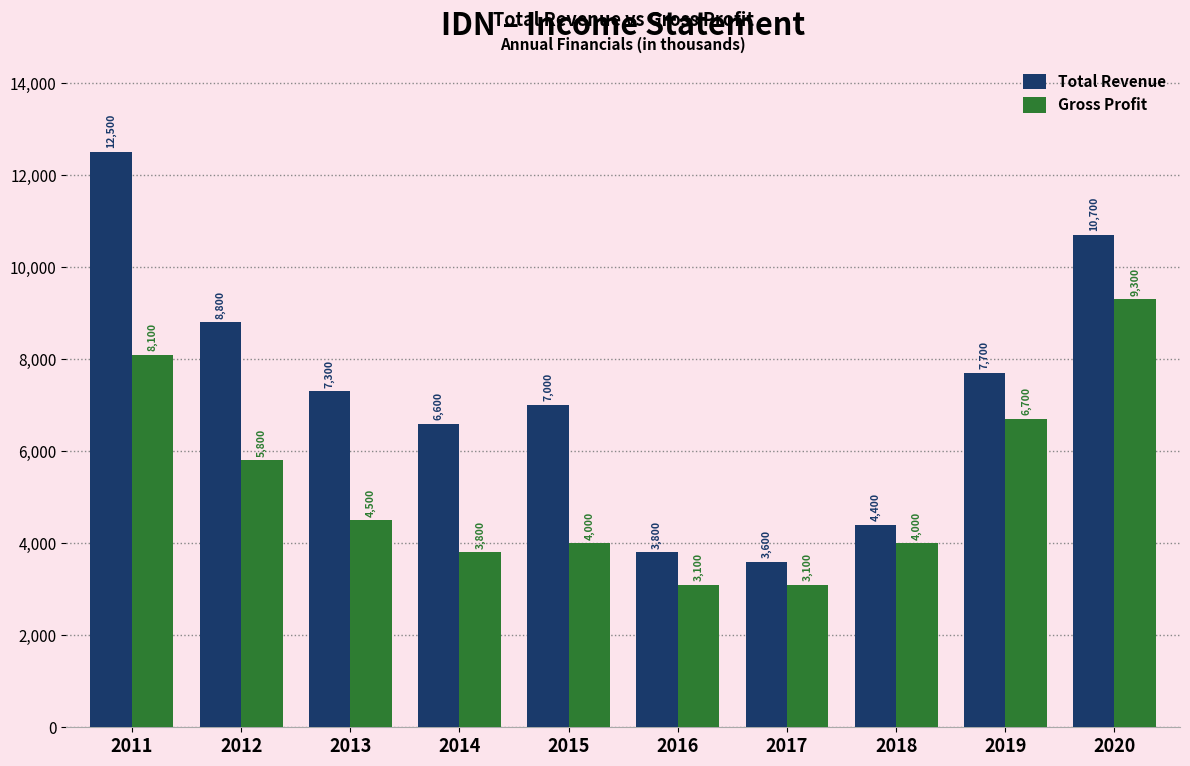

How many groups of bars are there?

10